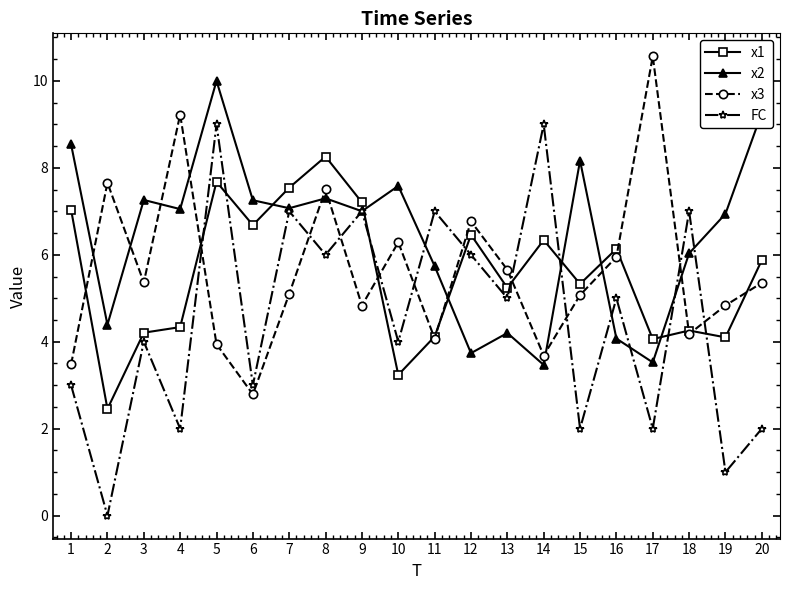

How many categories are shown in the chart?

20